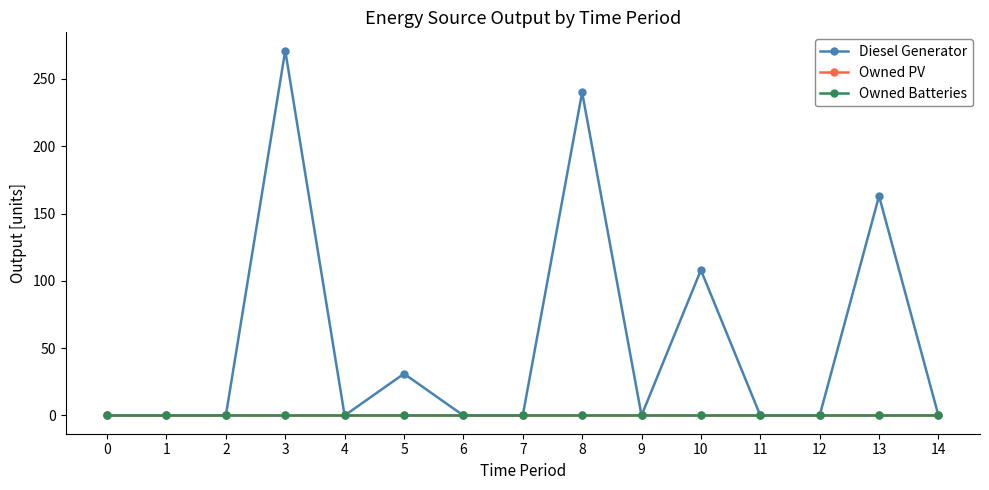

Rank the categories by Owned PV value from highest to lowest.

0, 1, 2, 3, 4, 5, 6, 7, 8, 9, 10, 11, 12, 13, 14